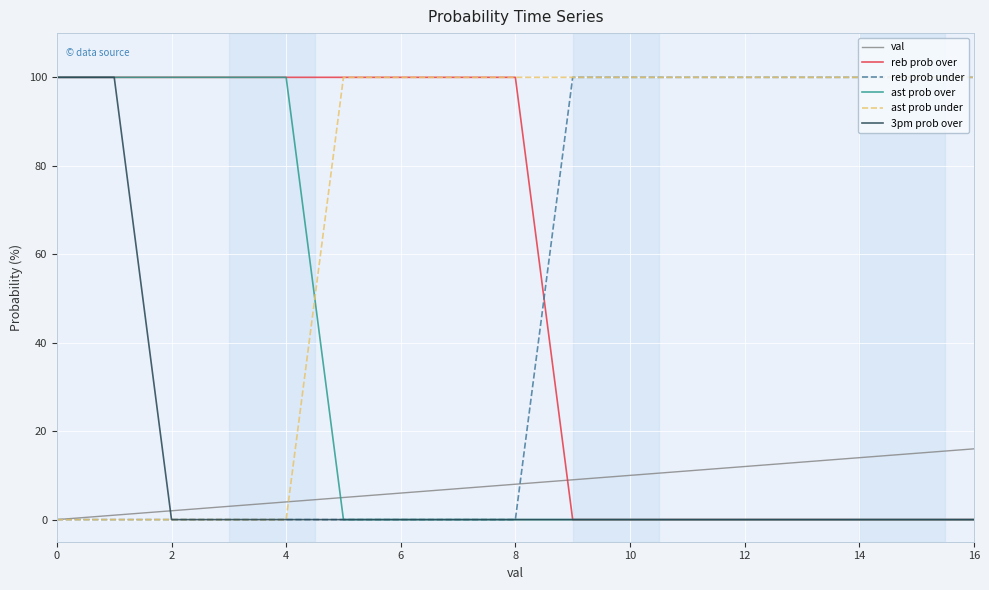

What is the greatest value displayed?

100